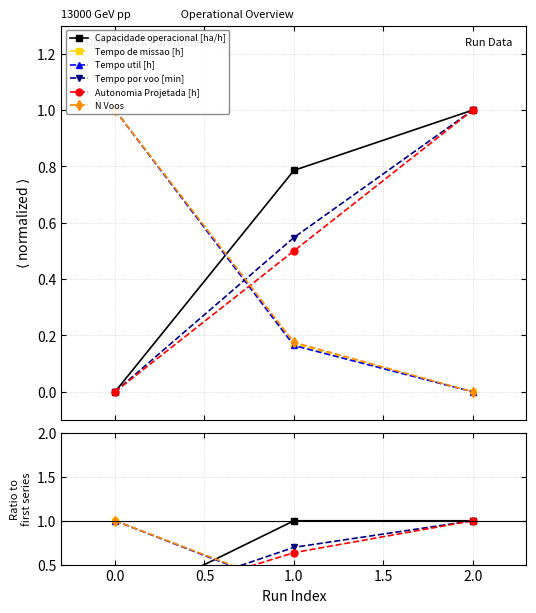

True or false: Tempo de missao [h] has a value of 0.3 at 1.0.

False